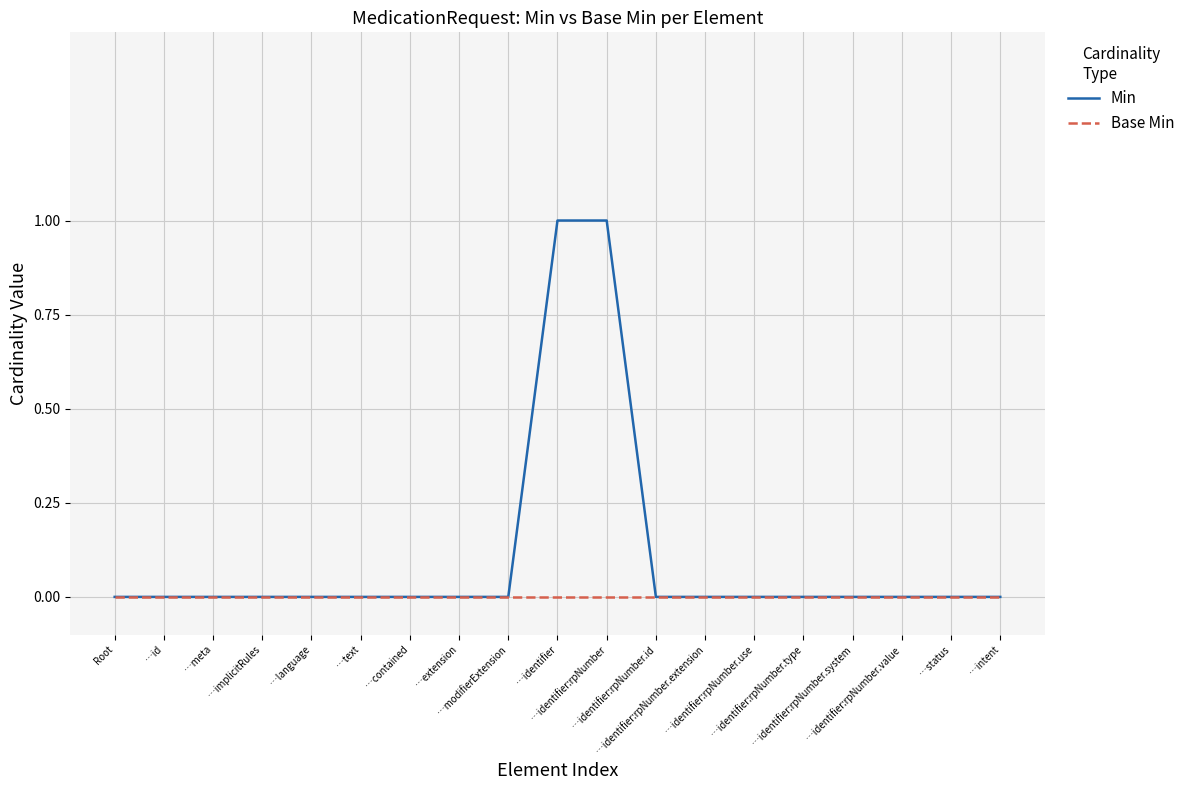

What is the greatest value displayed?

1